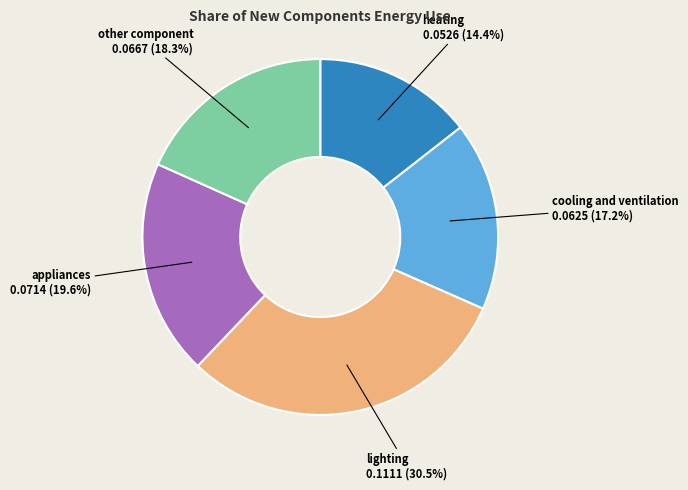

Is there a majority slice in this chart?

No